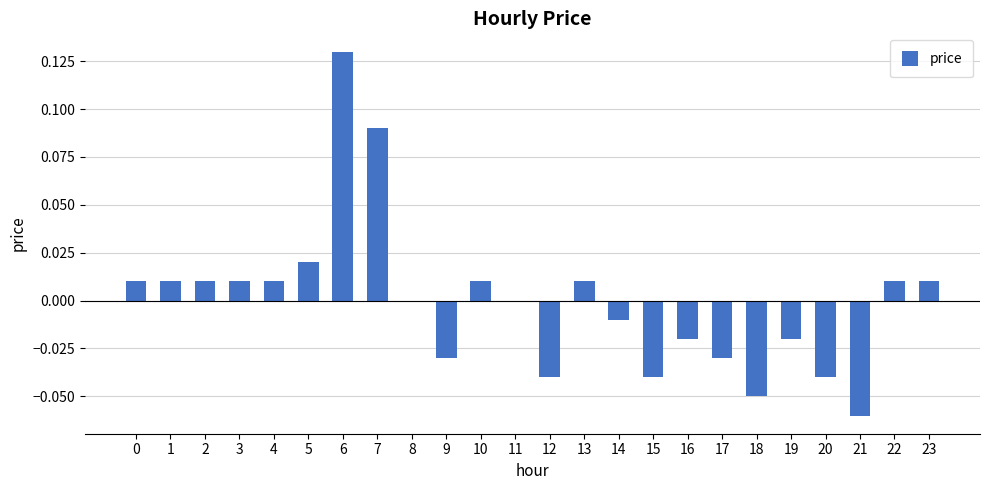

Which has a higher value, 3 or 17?

3